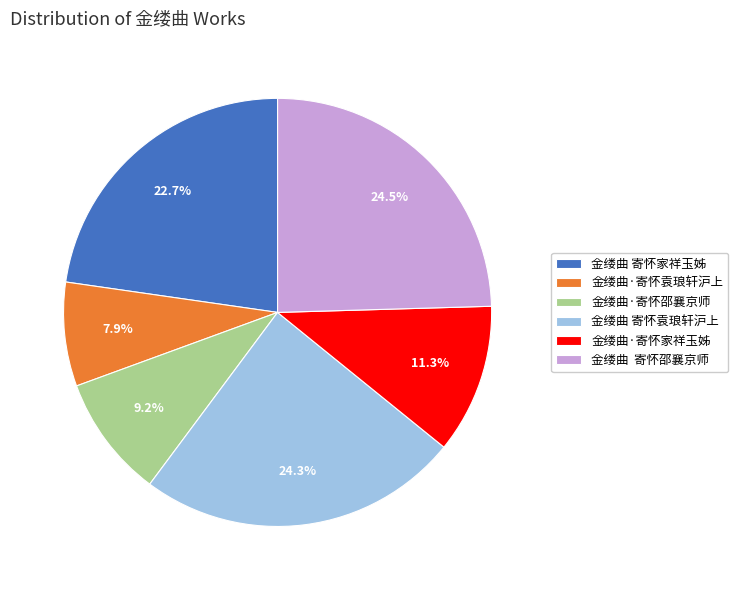

What is the ratio of the value at 金缕曲 寄怀袁琅轩沪上 to the value at 金缕曲·寄怀袁琅轩沪上?

3.1